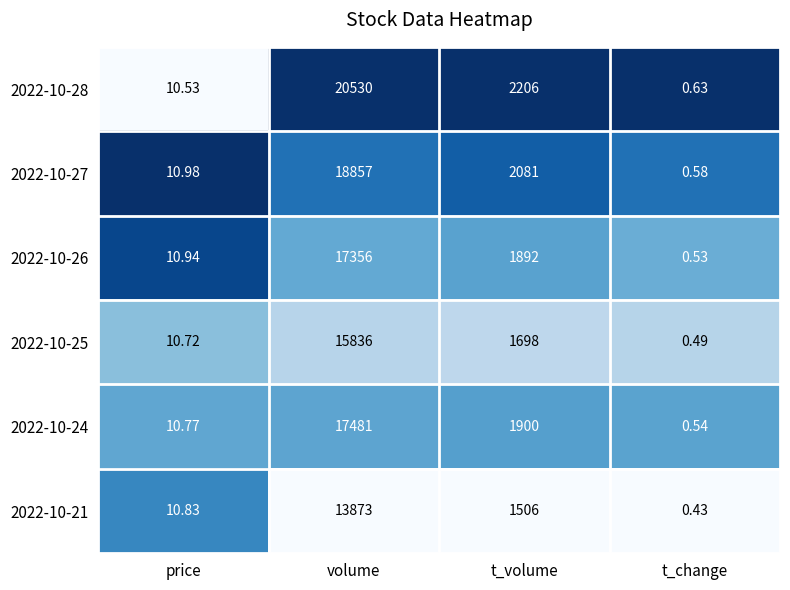

Rank the categories by 2022-10-25 value from highest to lowest.

volume, t_volume, price, t_change